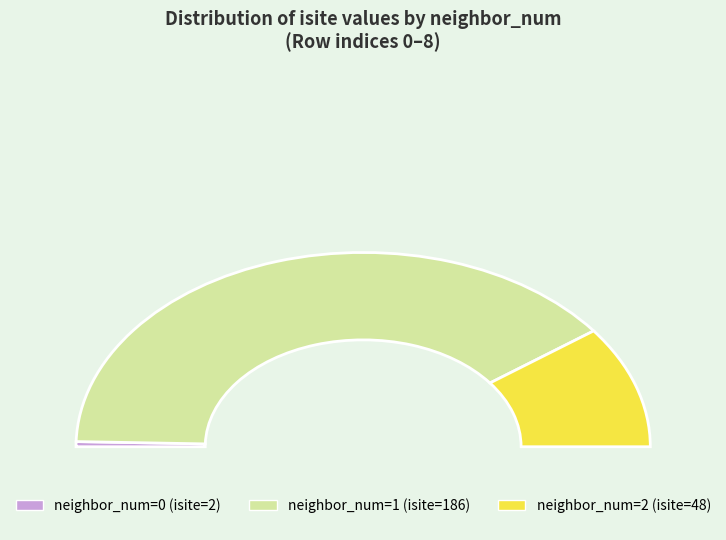

Do 7 and 1 together represent more than half of the pie?

No